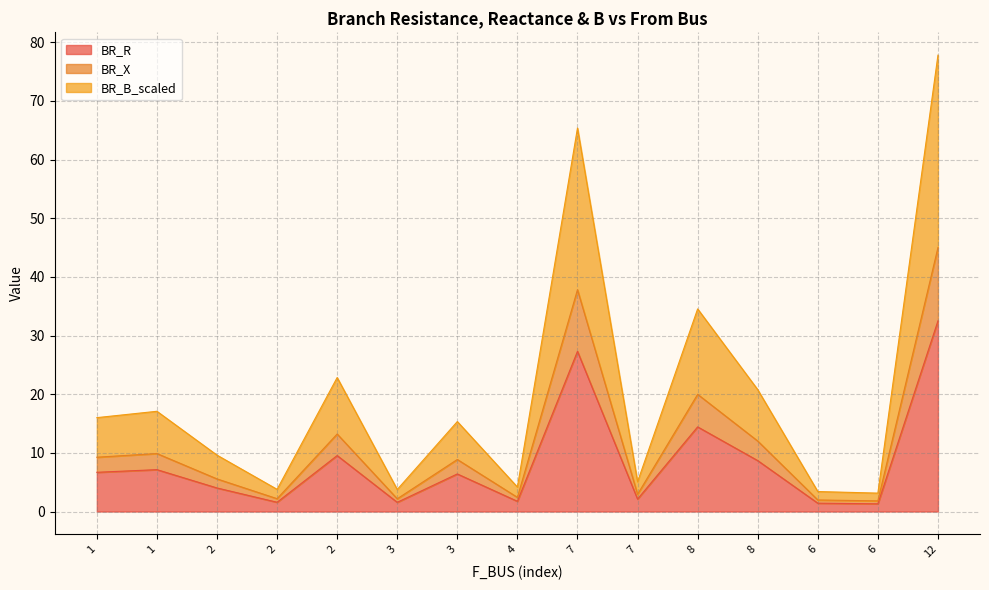

The value of BR_X at 7 is 37.8. True or false?

True